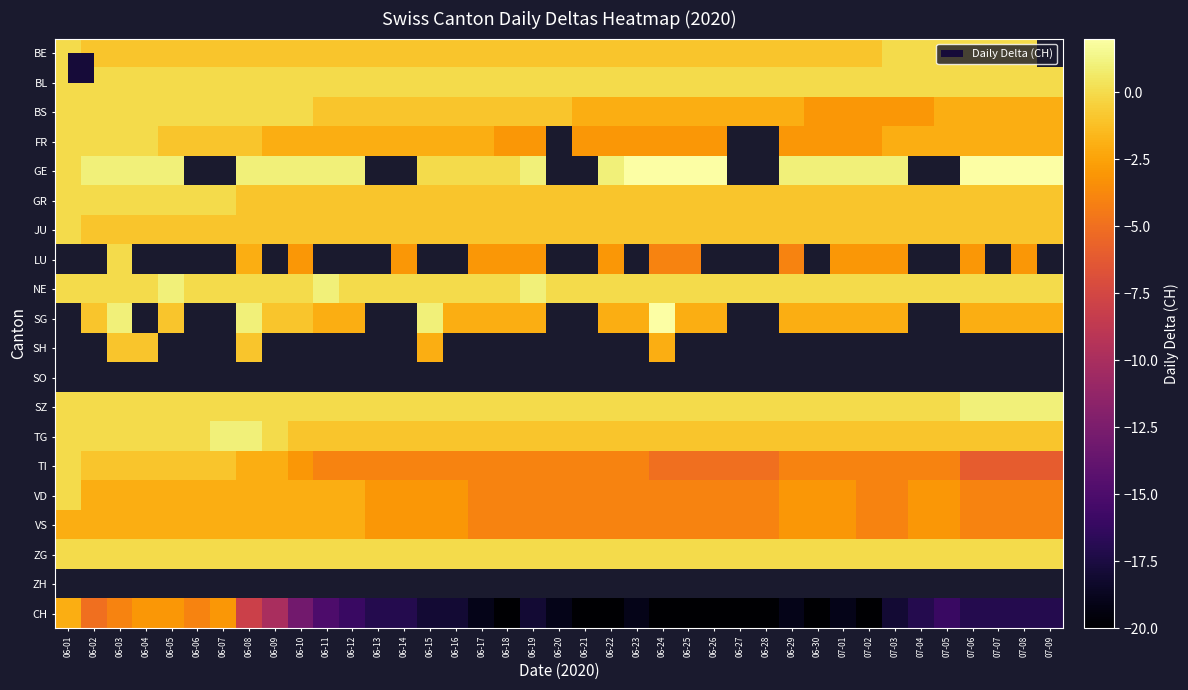

Rank the series at 06-11 from highest to lowest value.

GE, JU, LU, NE, BL, BS, SH, SO, SZ, ZG, BE, GR, TG, FR, SG, VD, VS, TI, ZH, CH